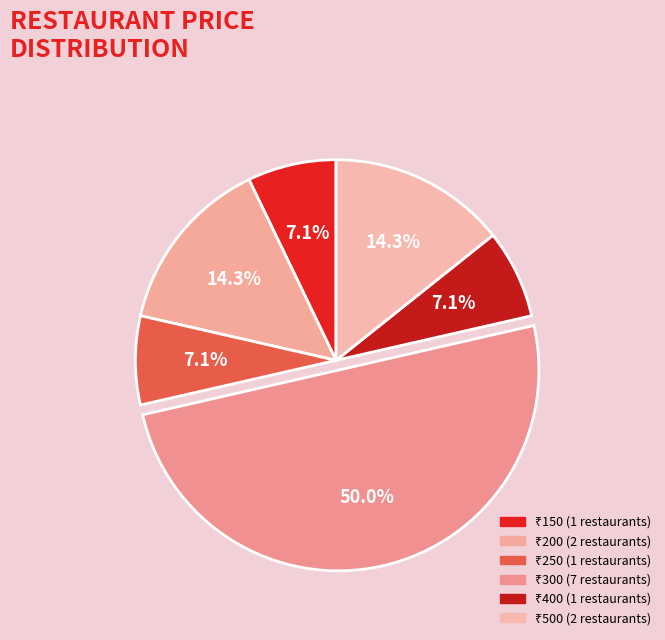

How many slices are in this pie chart?

6